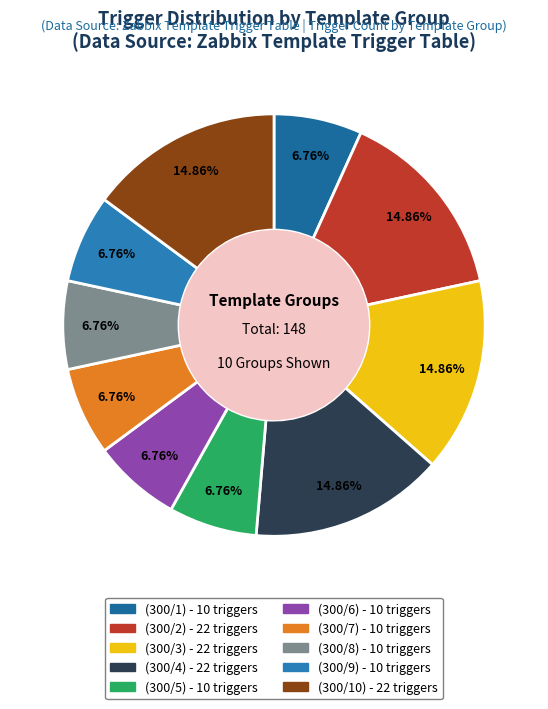

How many slices are in this pie chart?

10